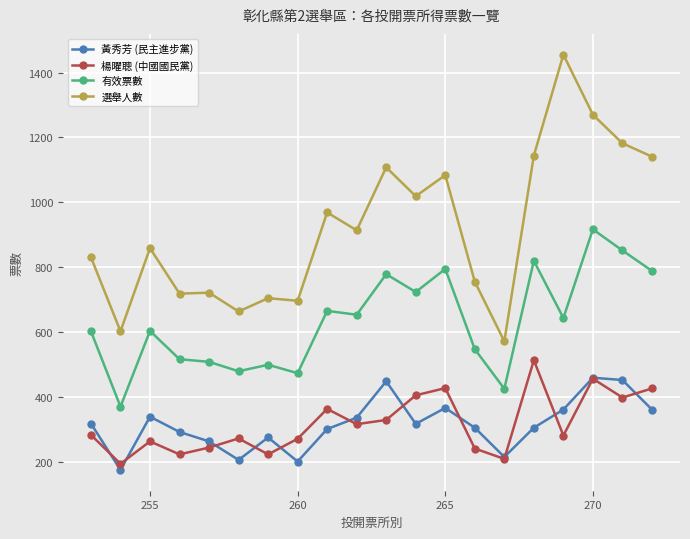

What is the value of the 有效票數 point at the 16th from the left?

820